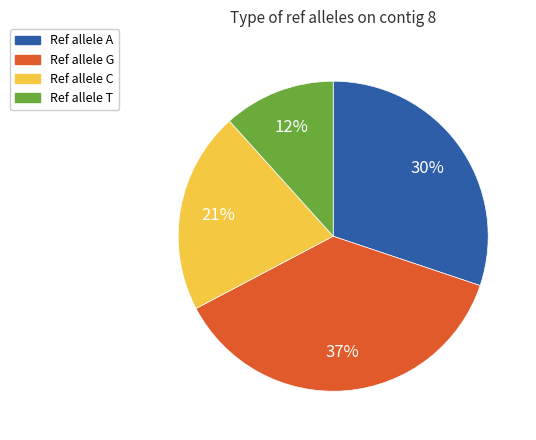

Is the sum of Ref allele G and Ref allele T greater than half?

No